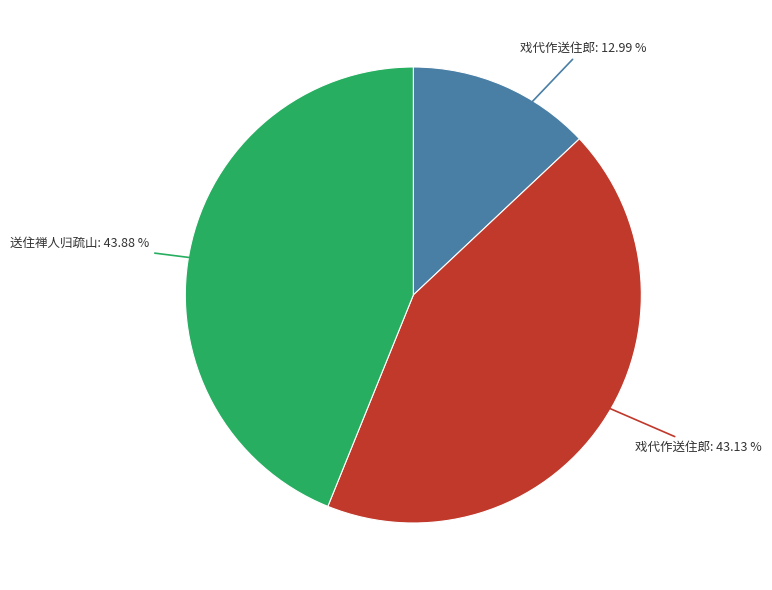

Does any single category account for the majority?

No